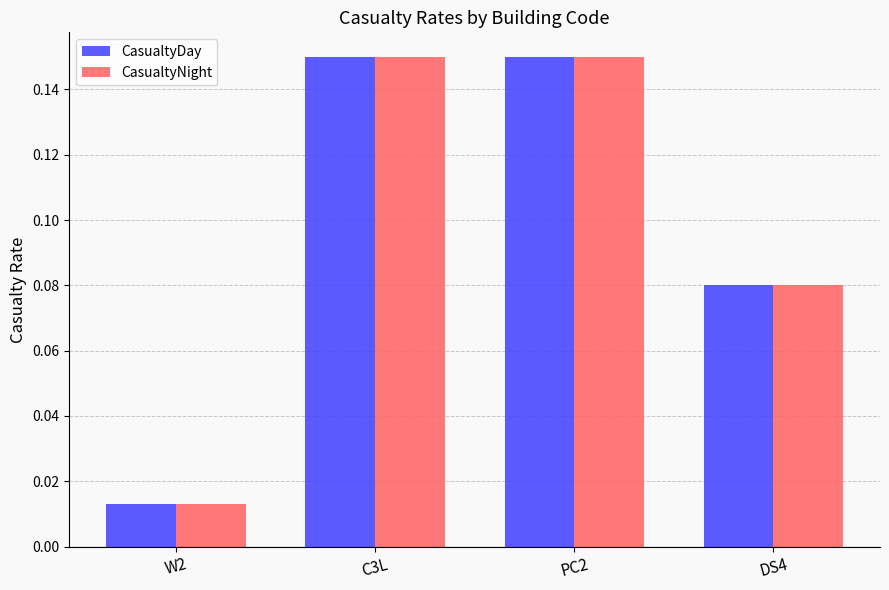

What is the label of the 2nd bar from the left?

C3L